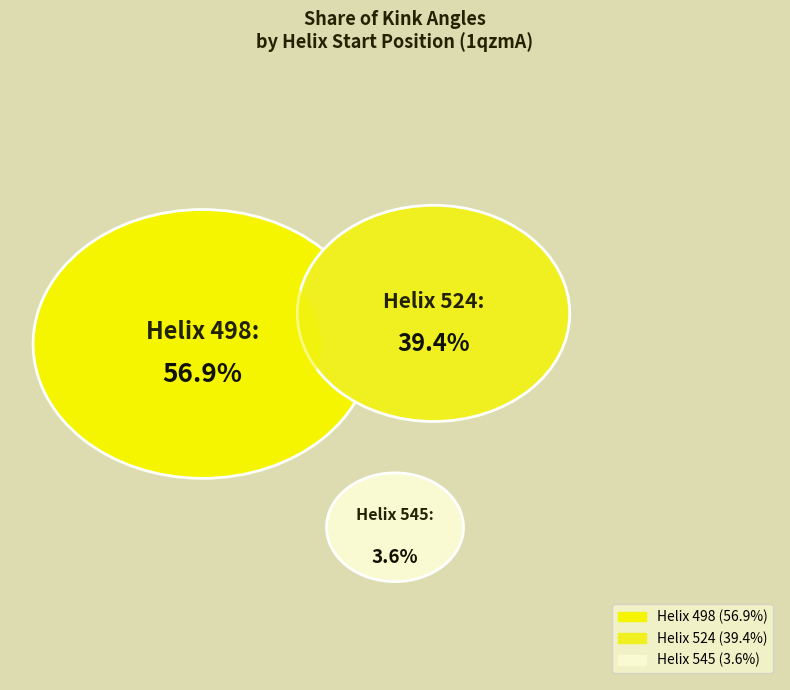

Approximately how many times larger is the value at 498 compared to 545?

15.6